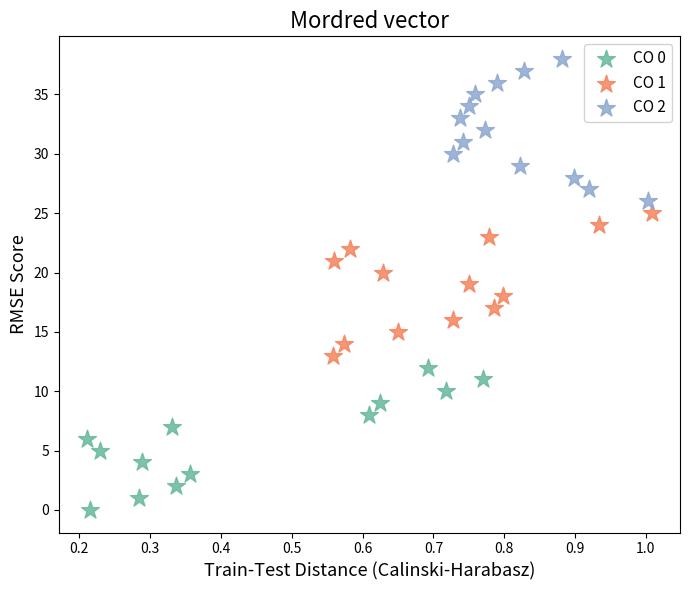

What are all the series names shown in the legend?

CO 0, CO 1, CO 2